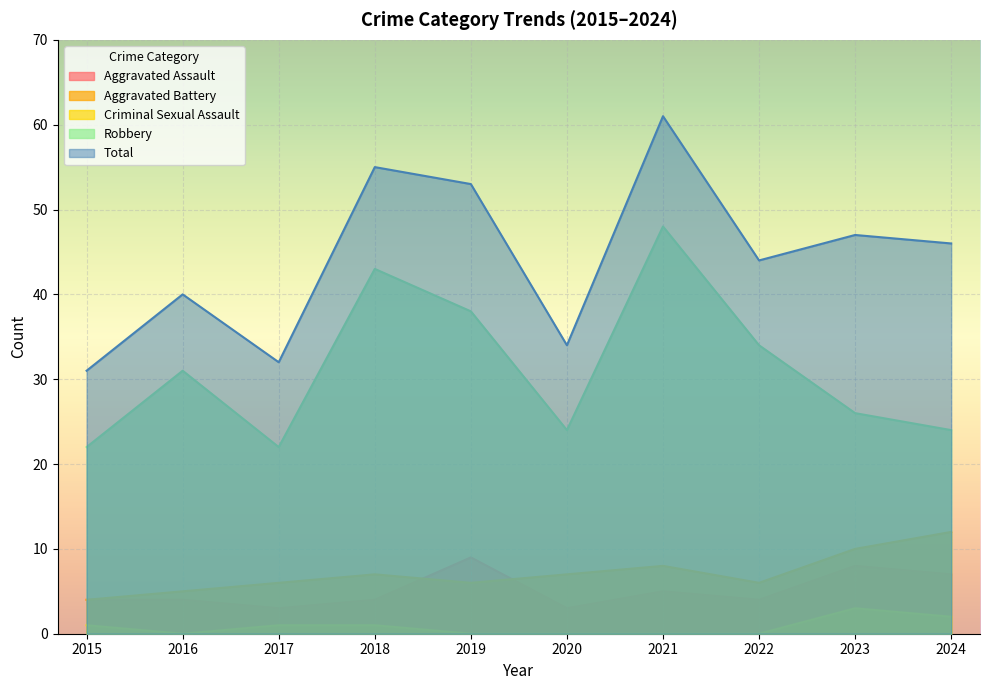

At which category does Total reach its first local peak?

2016